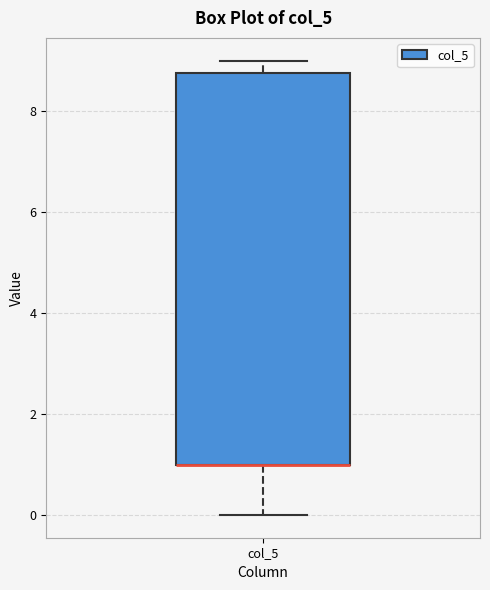

Where does the lower whisker of the box for col_5 end on the y-axis? The values are not printed on the chart, so give them approximately, as read against the axis.

0.0